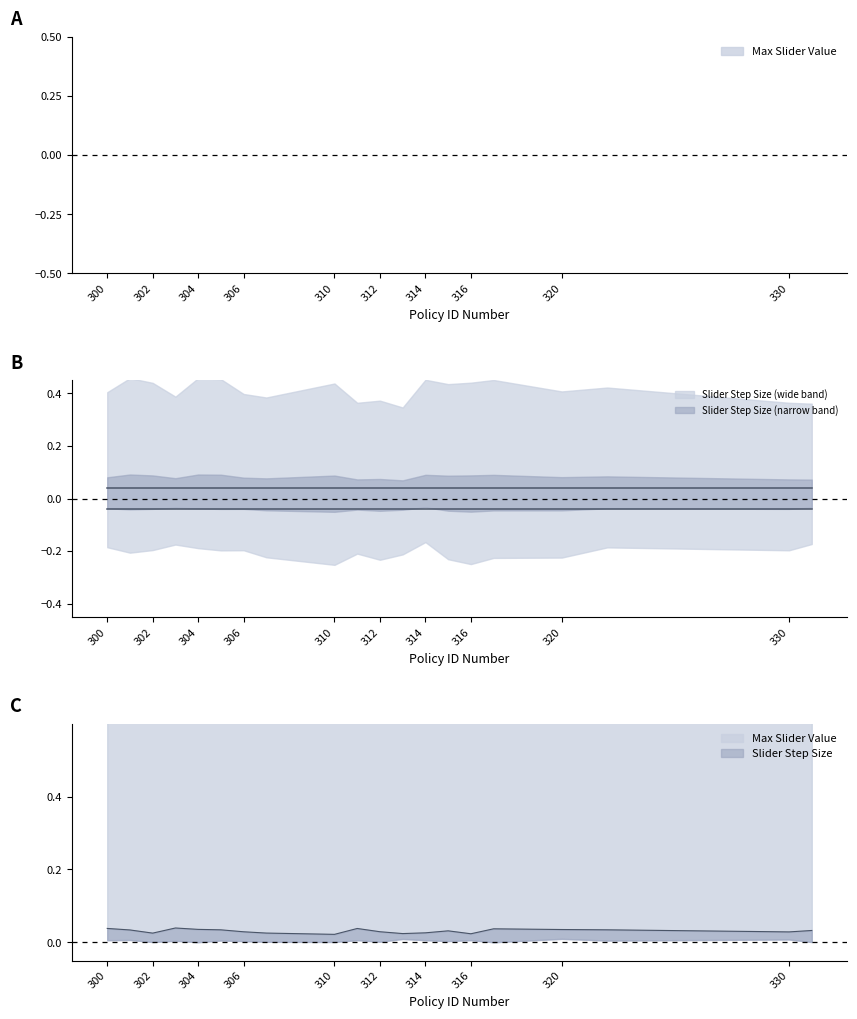

Between 311 and 331, which series saw the biggest shift?

Max Slider Value